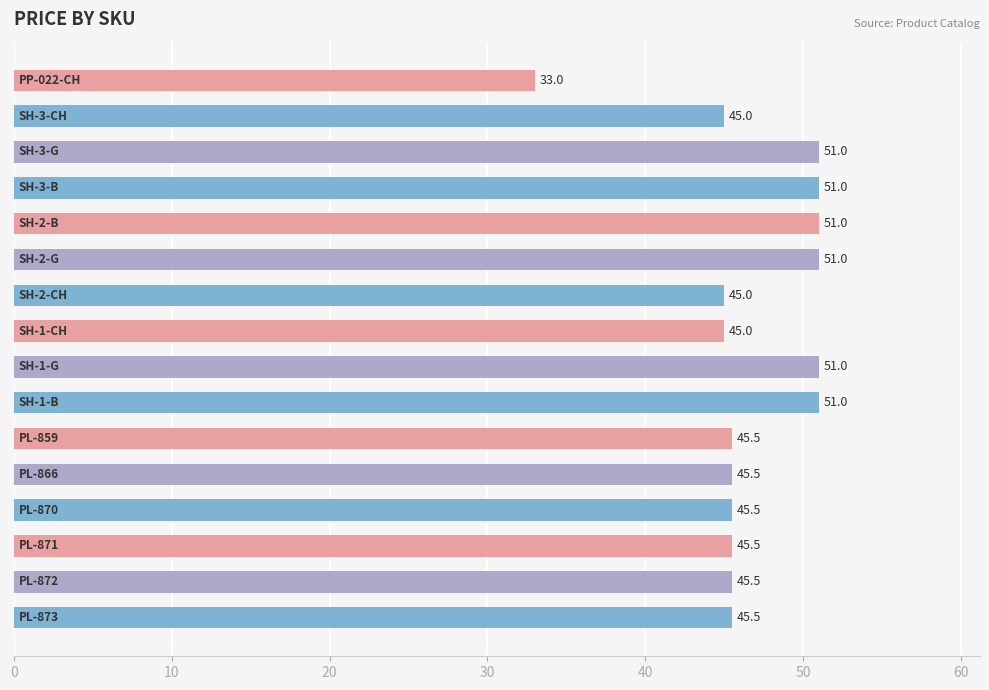

How many distinct data groups are displayed?

1